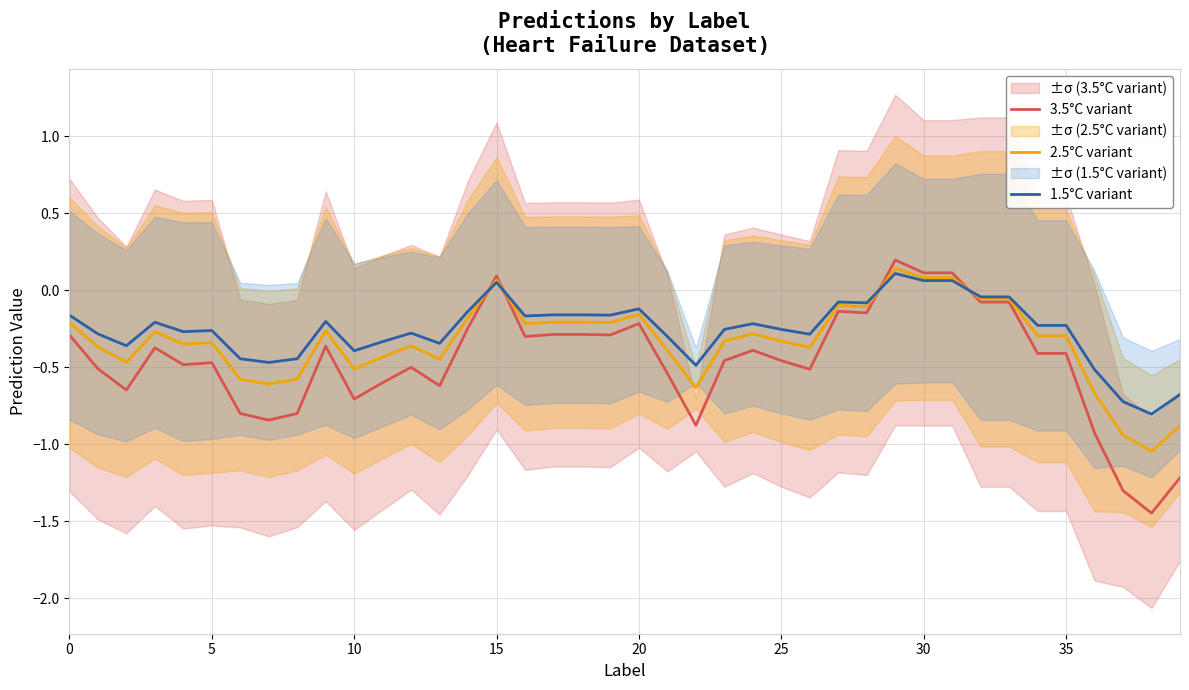

The 1.5°C variant series shows -0.5 at 36. True or false?

True